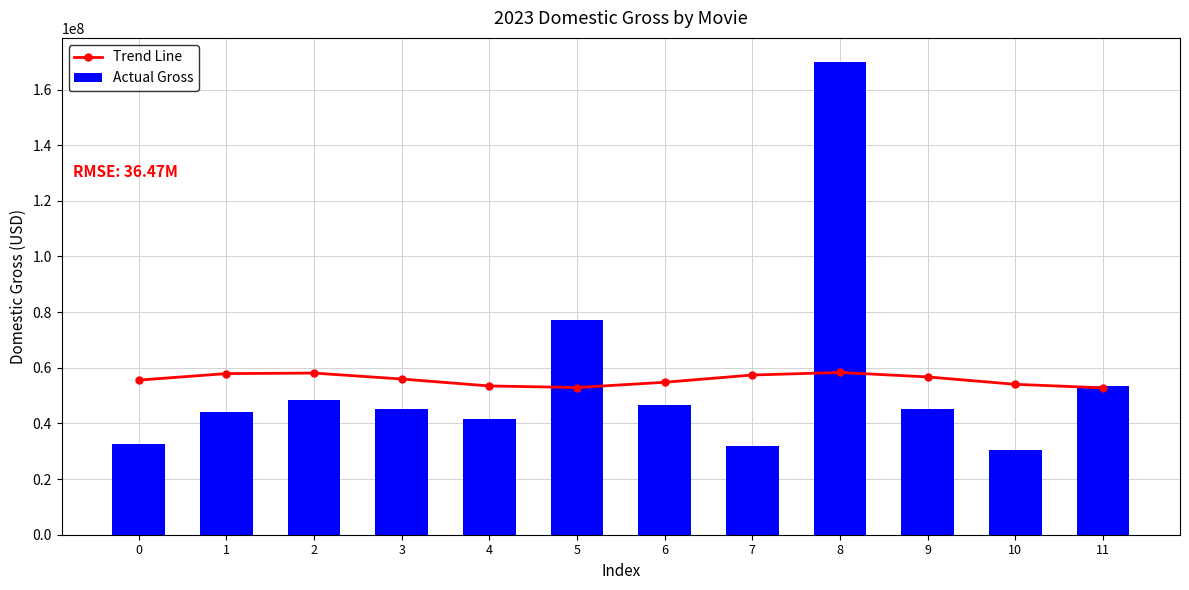

Which label corresponds to the smallest value in the chart?

10